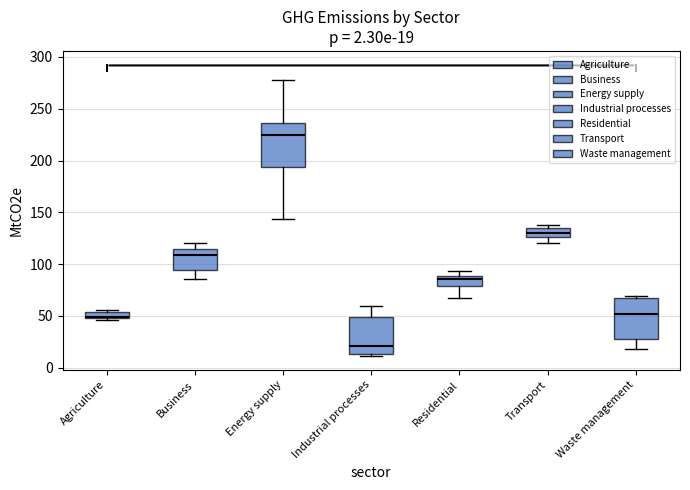

Which box's median line is the lowest?

Industrial processes